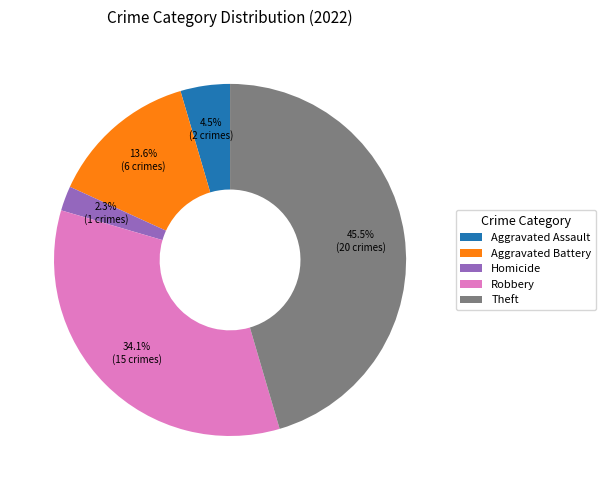

Which category has the smallest portion of the pie?

Homicide